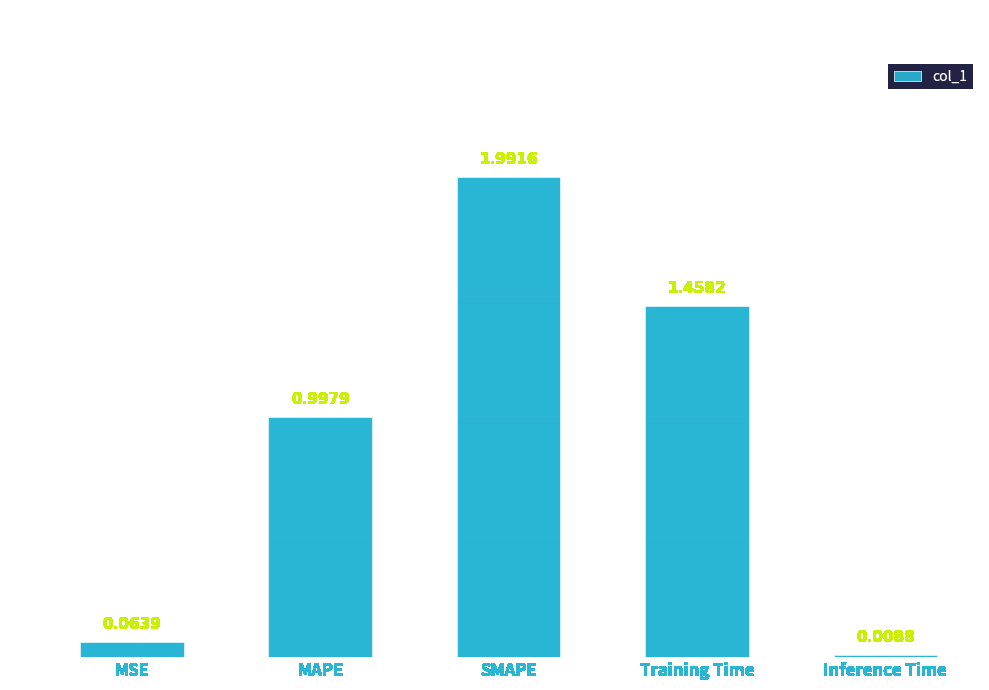

Rank the categories by value from lowest to highest.

Inference Time, MSE, MAPE, Training Time, SMAPE